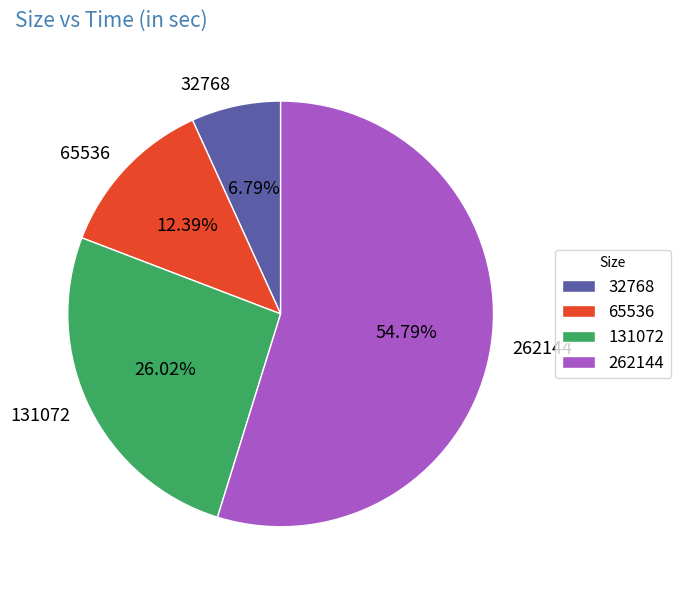

What is the largest slice in the pie chart?

262144